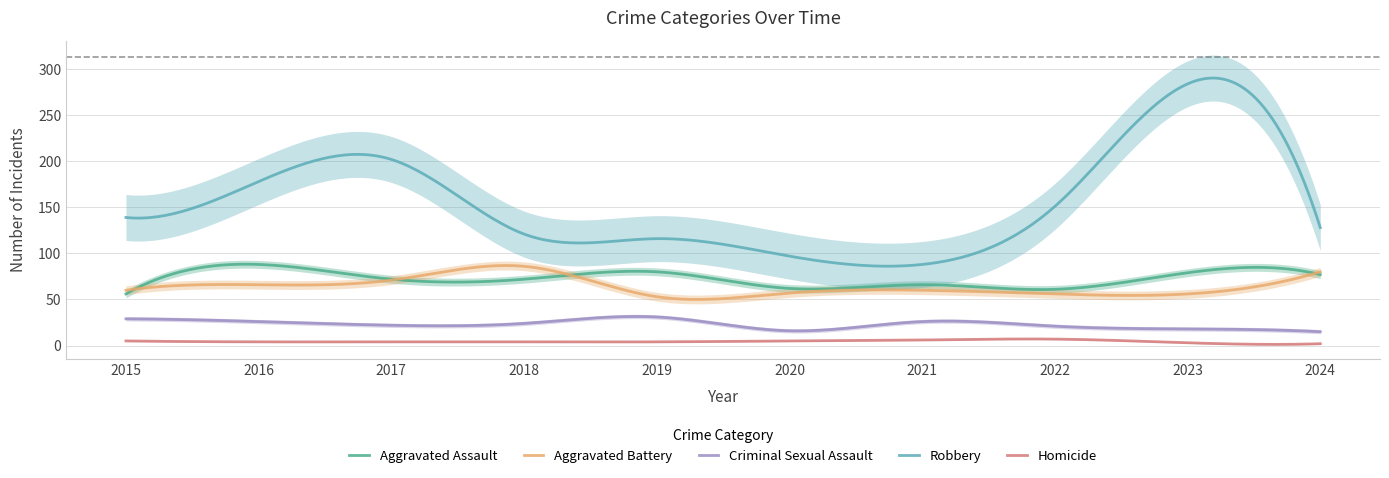

Is this an area chart (filled region under the line)?

No